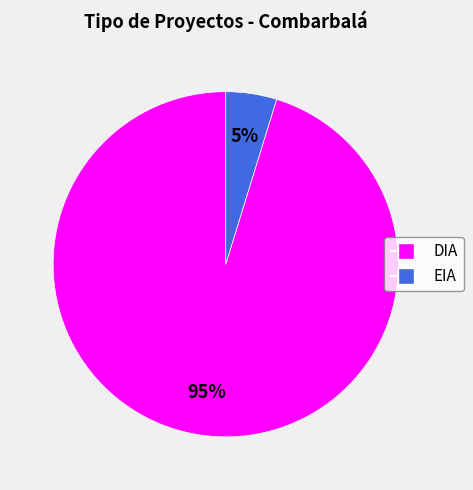

How many segments does this pie chart have?

2